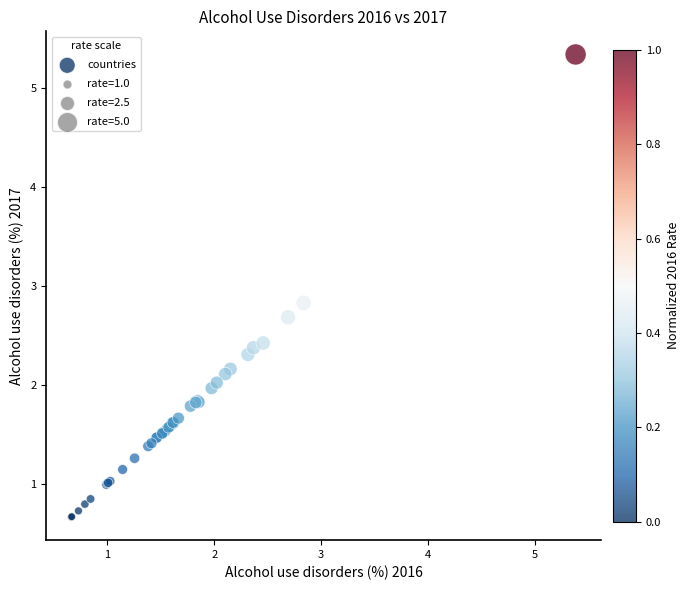

What Y value in the scatter plot is closest to 3?

2.8